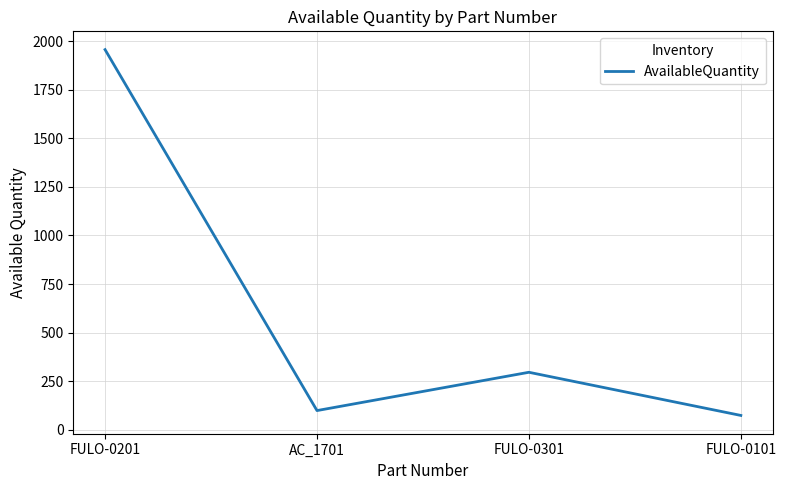

At which label is the value closest to 1015?

FULO-0301